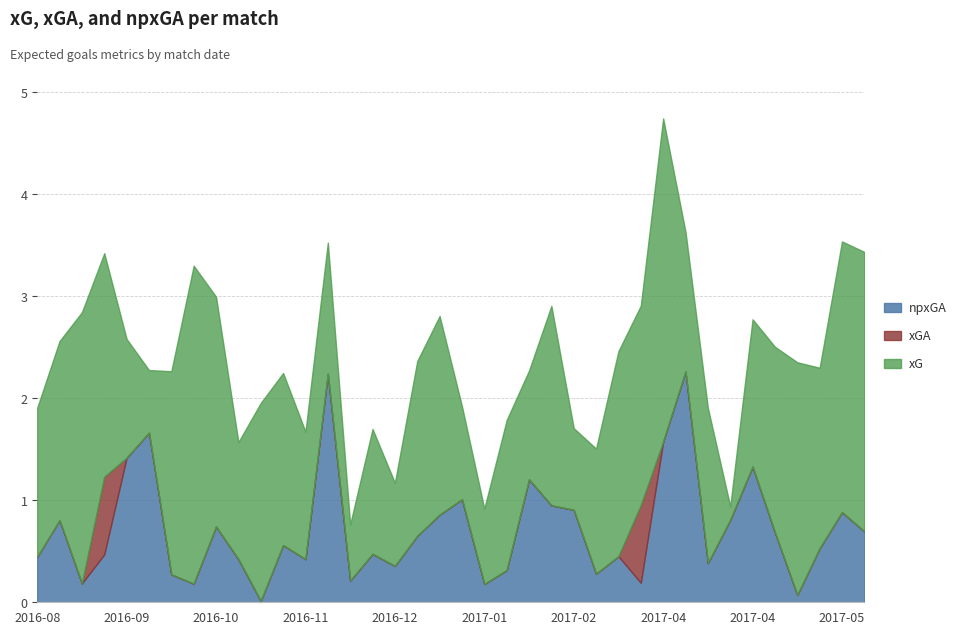

Does the chart have visible grid lines?

Yes